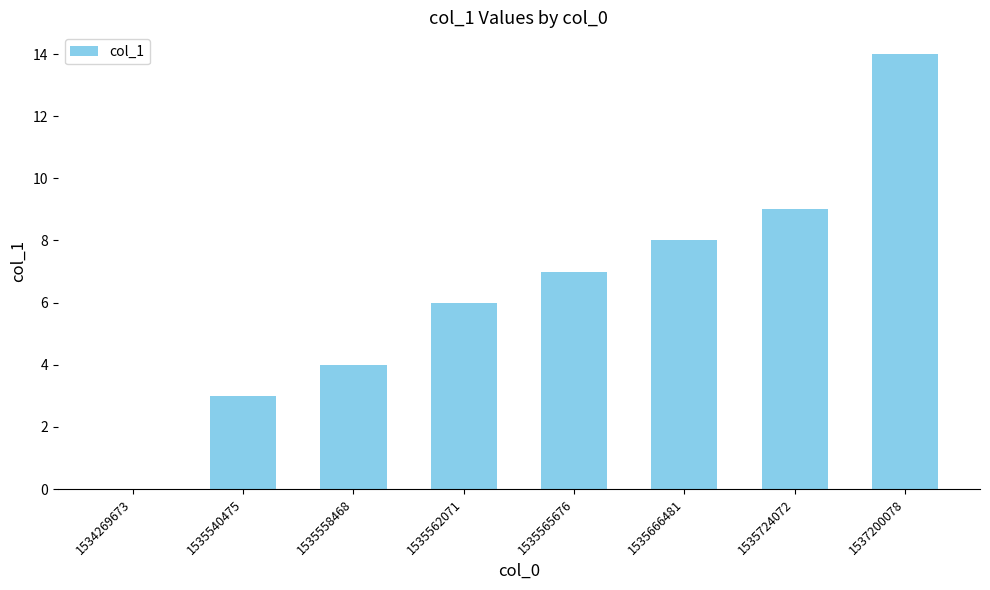

How many values are above zero?

7